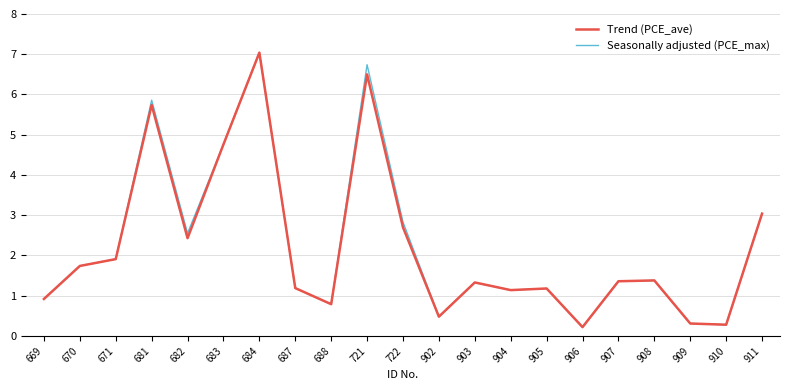

At which label is Seasonally adjusted (PCE_max) closest to 3?

911